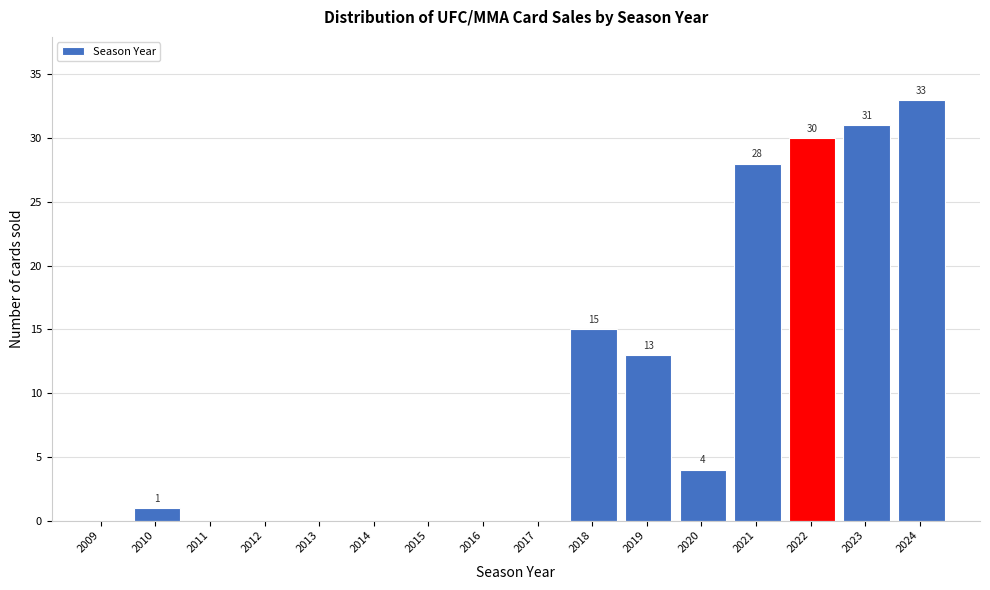

Reading left to right, transcribe all the data shown in this chart.

2009=0	2010=1	2011=0	2012=0	2013=0	2014=0	2015=0	2016=0	2017=0	2018=15	2019=13	2020=4	2021=28	2022=30	2023=31	2024=33